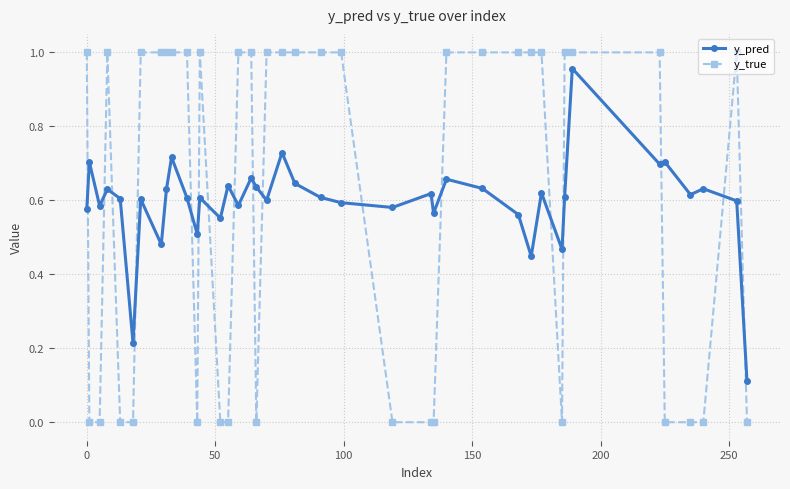

How many times do y_pred and y_true cross each other?

17